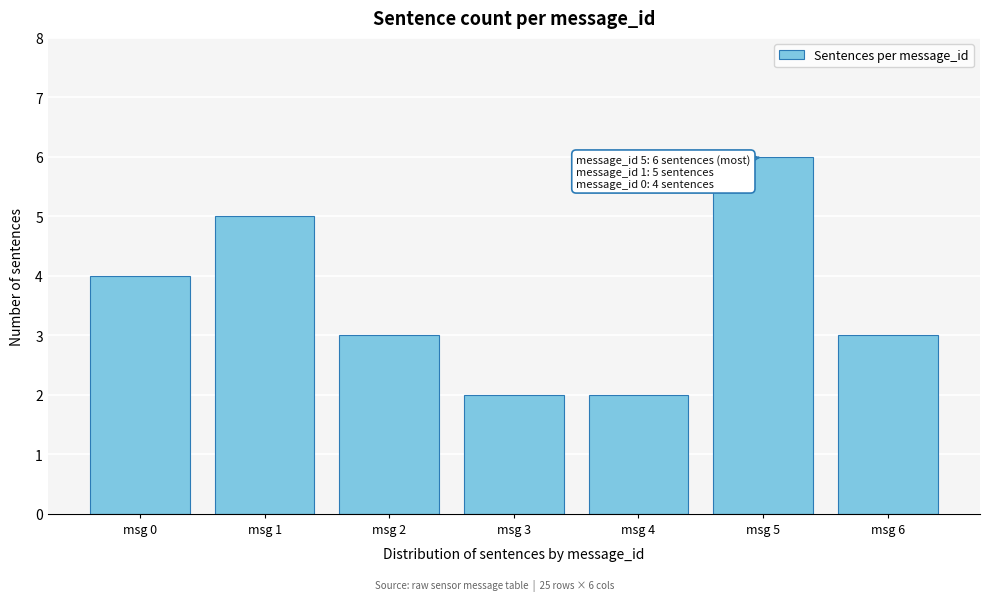

Reading left to right, extract all data points from this chart.

msg 0=4	msg 1=5	msg 2=3	msg 3=2	msg 4=2	msg 5=6	msg 6=3